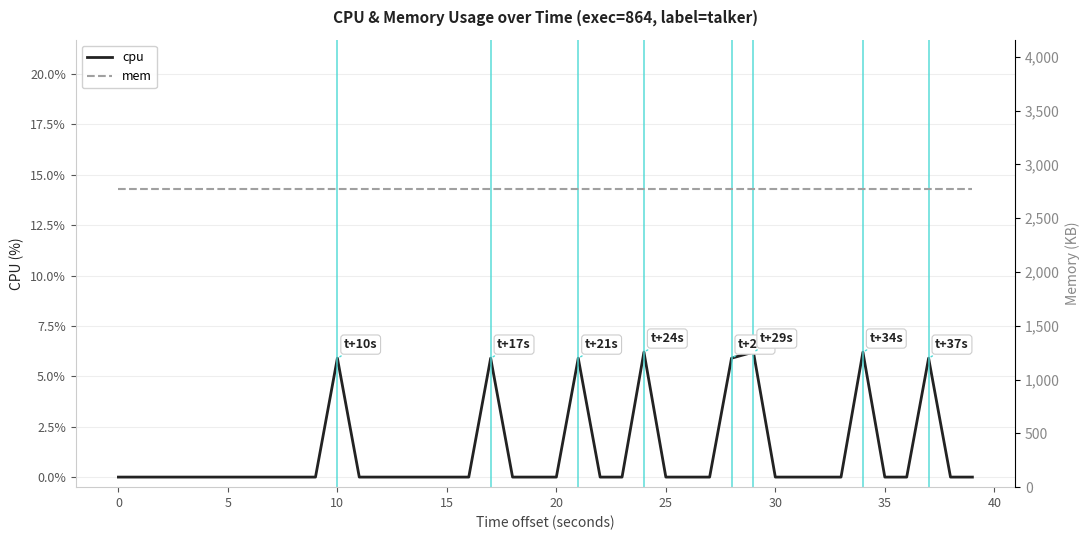

Which series changed the most between 13 and 28?

cpu